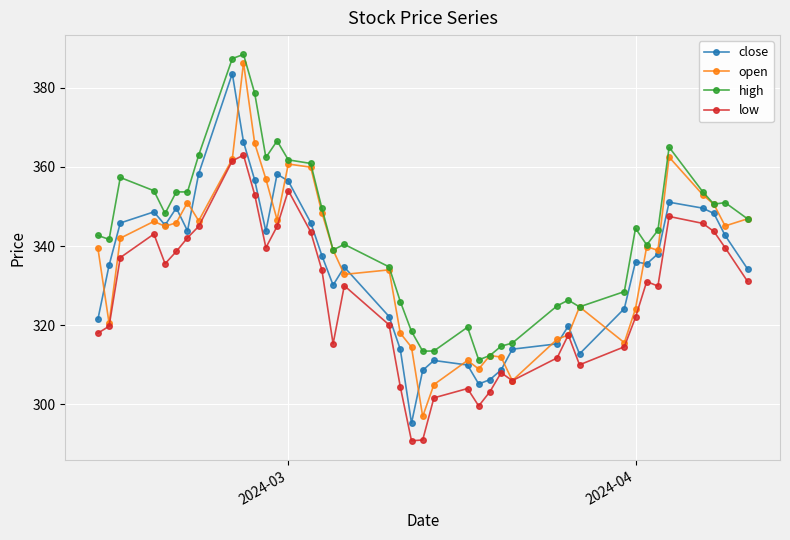

In low, how many points are lower than both neighbors (excluding endpoints)?

8